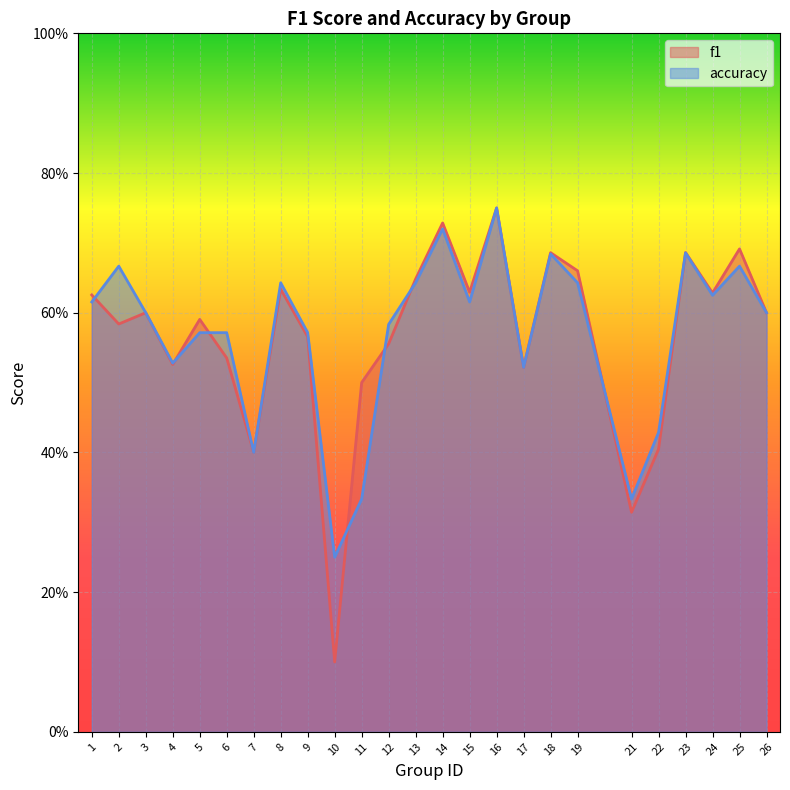

Reading right to left, extract all data points from this chart.

f1: 0.6	0.7	0.6	0.7	0.4	0.3	0.7	0.7	0.5	0.8	0.6	0.7	0.6	0.6	0.5	0.1	0.6	0.6	0.4	0.5	0.6	0.5	0.6	0.6	0.6
accuracy: 0.6	0.7	0.6	0.7	0.4	0.3	0.6	0.7	0.5	0.8	0.6	0.7	0.6	0.6	0.3	0.2	0.6	0.6	0.4	0.6	0.6	0.5	0.6	0.7	0.6